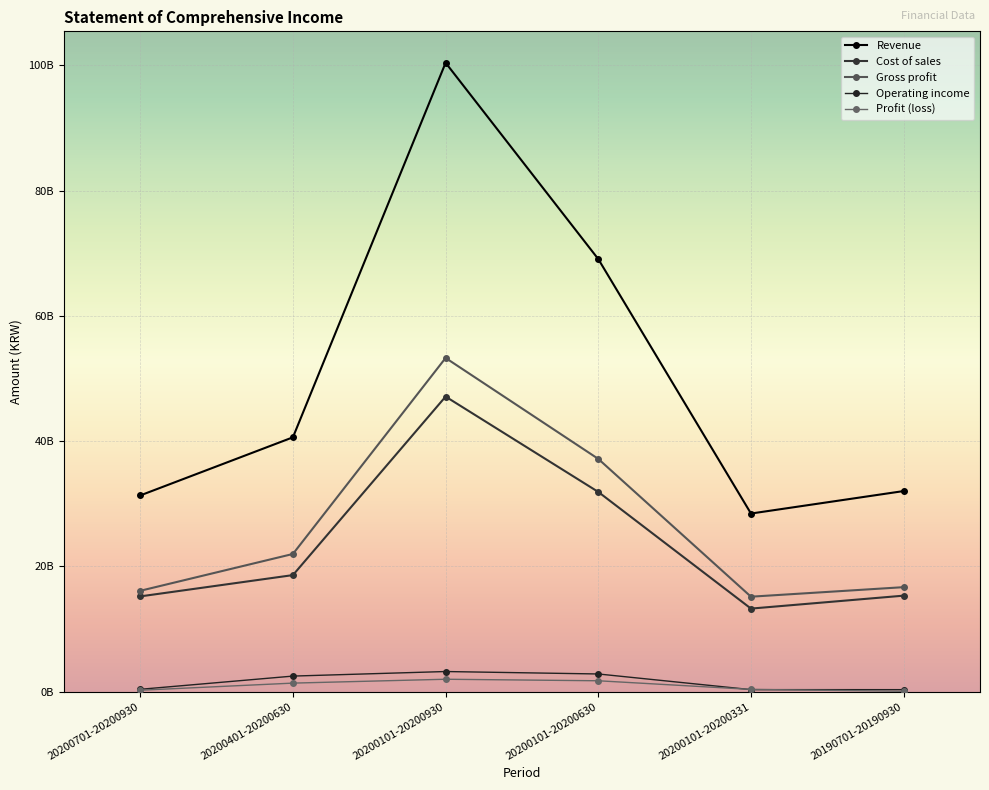

True or false: Gross profit and Revenue cross at least once.

False